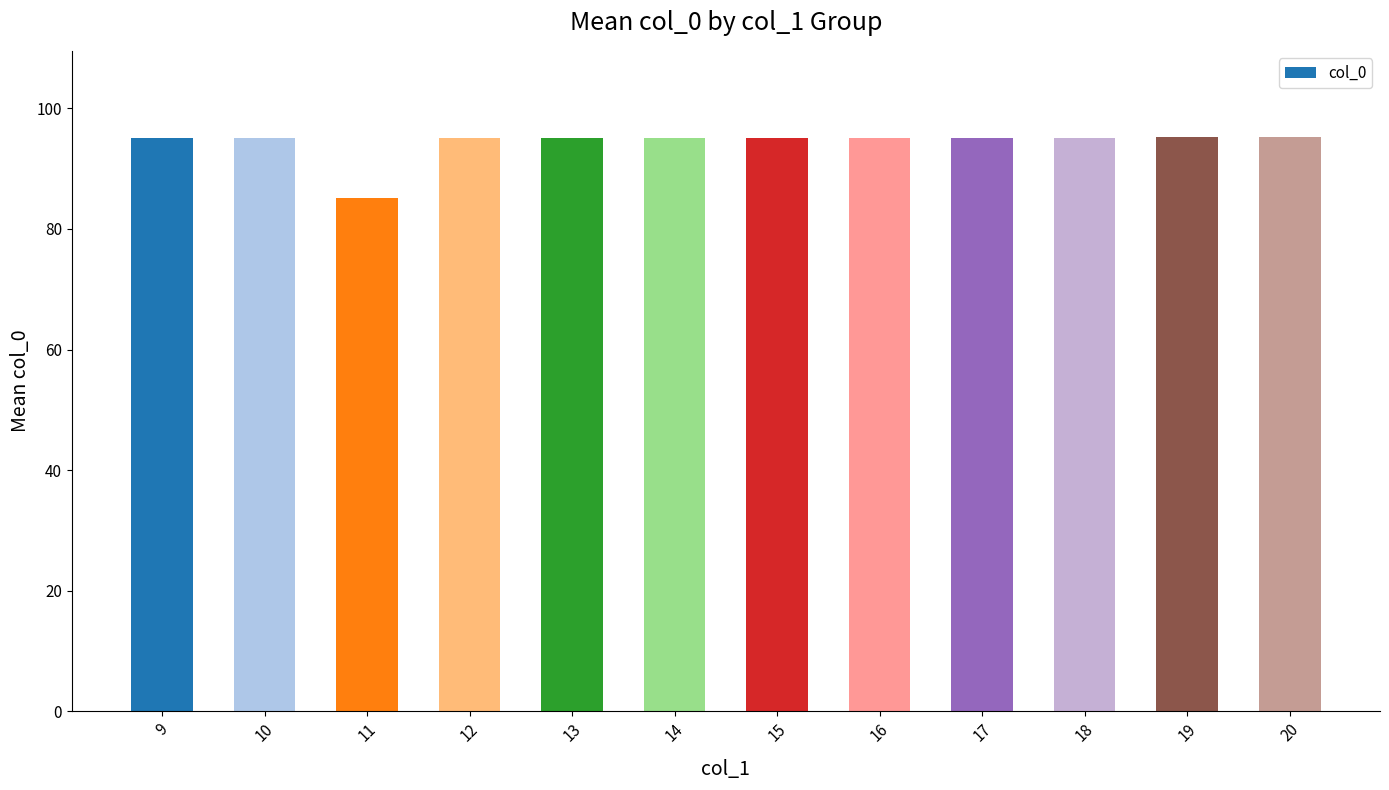

Which has a higher value, 11 or 20?

20